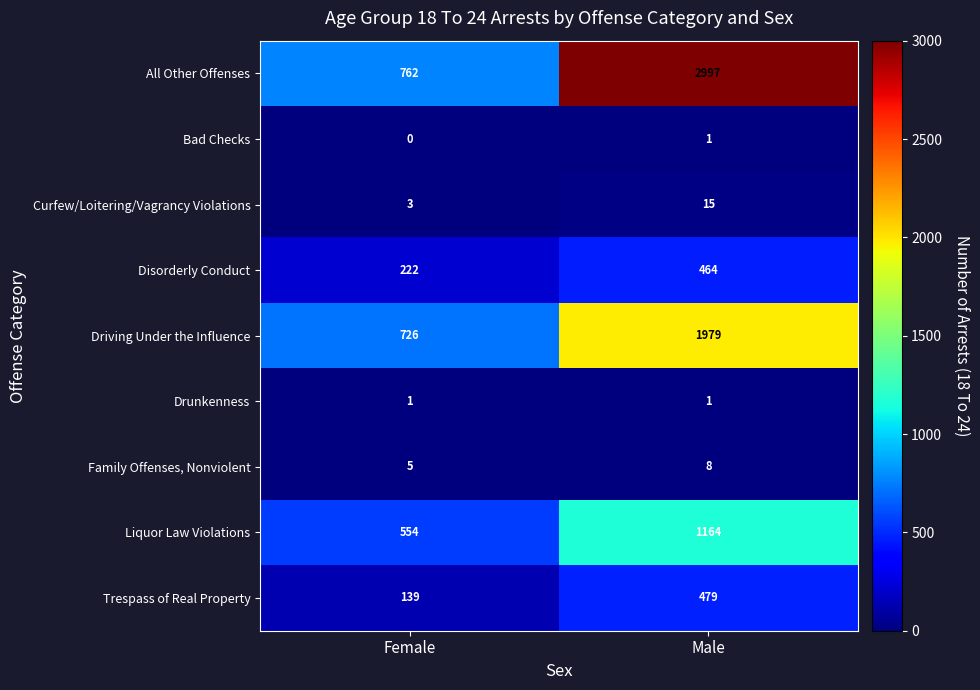

What is the greatest value displayed?

2997